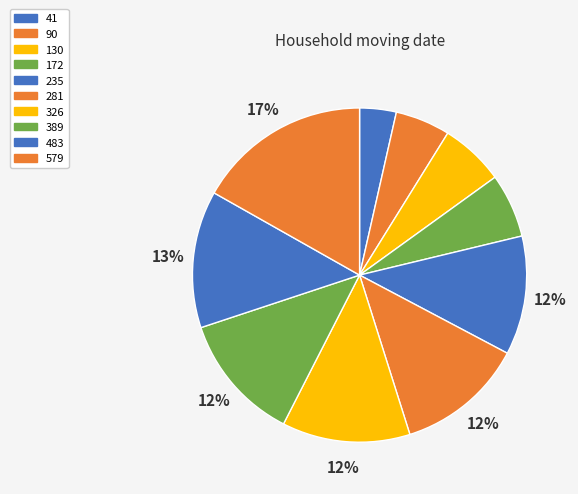

How many segments does this pie chart have?

10